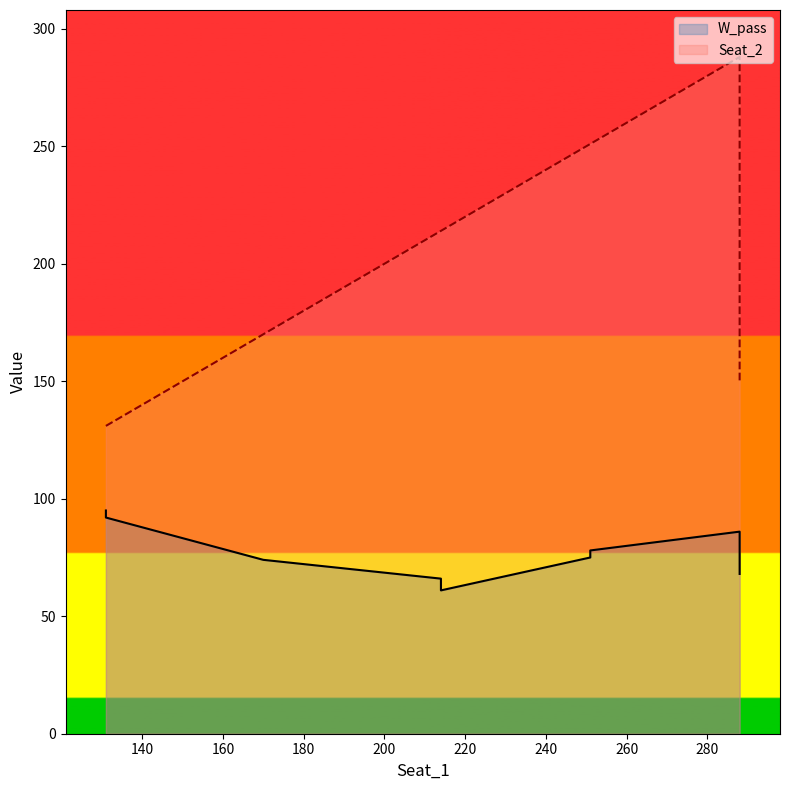

What is the total value across all series at 251?

326